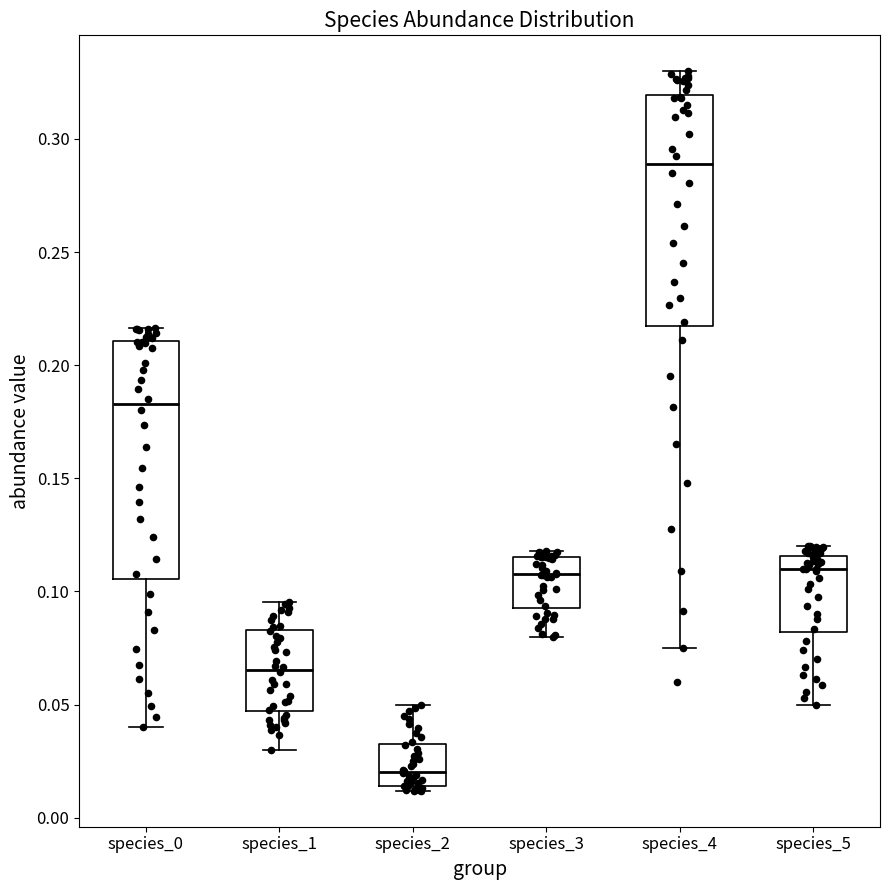

Reading left to right, read every box against the y-axis: the position of its median line, the range the box covers, and the ends of its whiskers. The values are not printed on the chart, so give them approximately, as read against the axis.

species_0: median 0.185, box 0.105 to 0.210, whiskers 0.040 to 0.215
species_1: median 0.065, box 0.045 to 0.085, whiskers 0.030 to 0.095
species_2: median 0.020, box 0.015 to 0.030, whiskers 0.010 to 0.050
species_3: median 0.110, box 0.095 to 0.115, whiskers 0.080 to 0.120
species_4: median 0.290, box 0.215 to 0.320, whiskers 0.075 to 0.330
species_5: median 0.110, box 0.080 to 0.115, whiskers 0.050 to 0.120